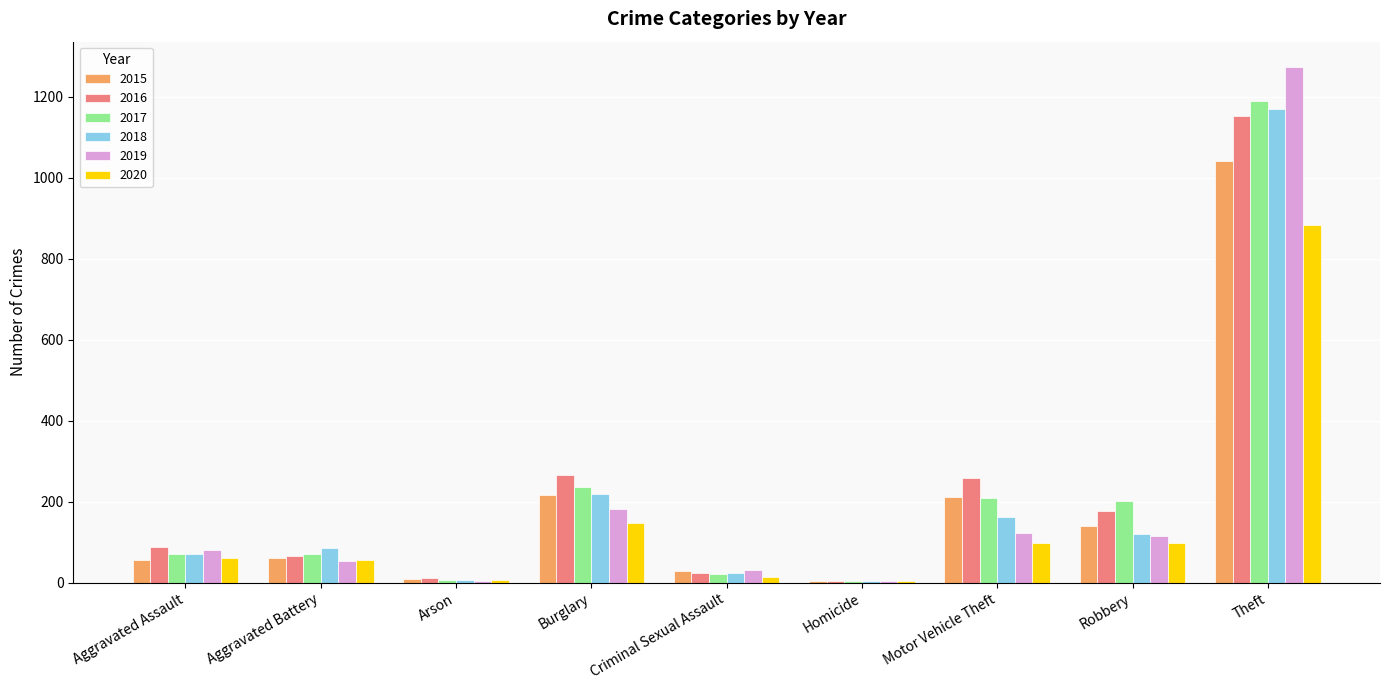

Count the number of data series in this chart.

6